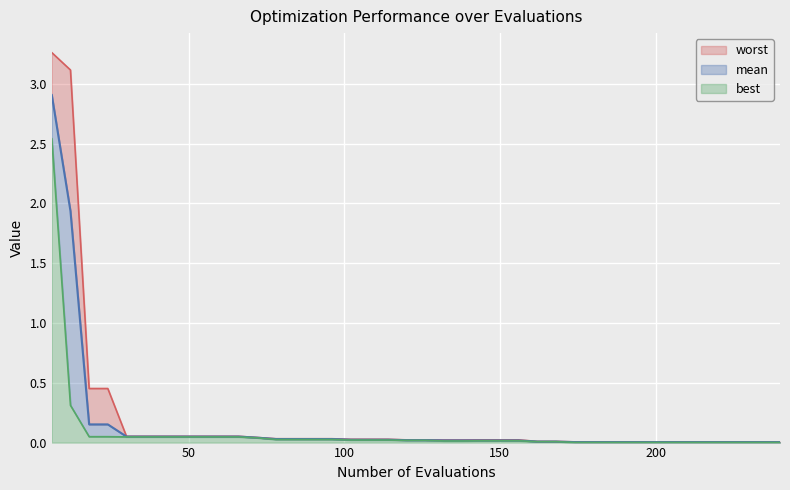

Reading left to right, transcribe all the data shown in this chart.

mean: 6=2.9	12=1.9	18=0.2	24=0.2	30=0.1	36=0.1	42=0.1	48=0.1	54=0.1	60=0.1	66=0.1	72=0.0	78=0.0	84=0.0	90=0.0	96=0.0	102=0.0	108=0.0	114=0.0	120=0.0	126=0.0	132=0.0	138=0.0	144=0.0	150=0.0	156=0.0	162=0.0	168=0.0	174=0.0	180=0.0	186=0.0	192=0.0	198=0.0	204=0.0	210=0.0	216=0.0	222=0.0	228=0.0	234=0.0	240=0.0
best: 6=2.5	12=0.3	18=0.0	24=0.0	30=0.0	36=0.0	42=0.0	48=0.0	54=0.0	60=0.0	66=0.0	72=0.0	78=0.0	84=0.0	90=0.0	96=0.0	102=0.0	108=0.0	114=0.0	120=0.0	126=0.0	132=0.0	138=0.0	144=0.0	150=0.0	156=0.0	162=0.0	168=0.0	174=0.0	180=0.0	186=0.0	192=0.0	198=0.0	204=0.0	210=0.0	216=0.0	222=0.0	228=0.0	234=0.0	240=0.0
worst: 6=3.3	12=3.1	18=0.5	24=0.5	30=0.1	36=0.1	42=0.1	48=0.1	54=0.1	60=0.1	66=0.1	72=0.0	78=0.0	84=0.0	90=0.0	96=0.0	102=0.0	108=0.0	114=0.0	120=0.0	126=0.0	132=0.0	138=0.0	144=0.0	150=0.0	156=0.0	162=0.0	168=0.0	174=0.0	180=0.0	186=0.0	192=0.0	198=0.0	204=0.0	210=0.0	216=0.0	222=0.0	228=0.0	234=0.0	240=0.0